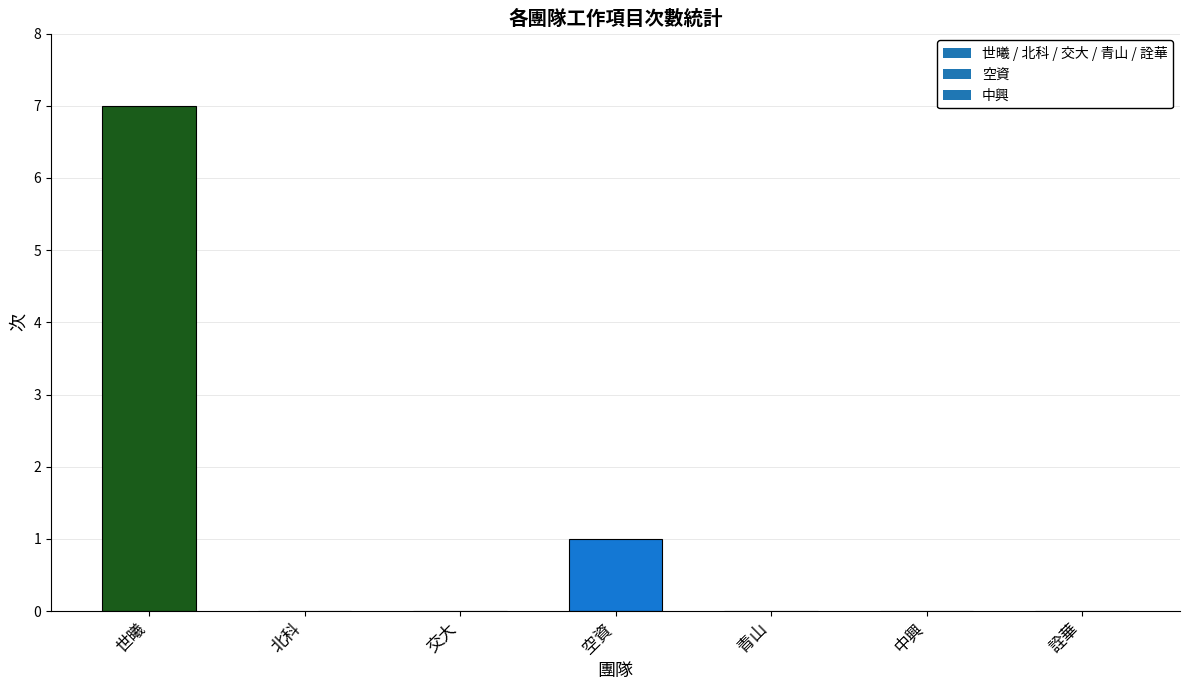

At which category does the chart reach its peak across all series?

世曦